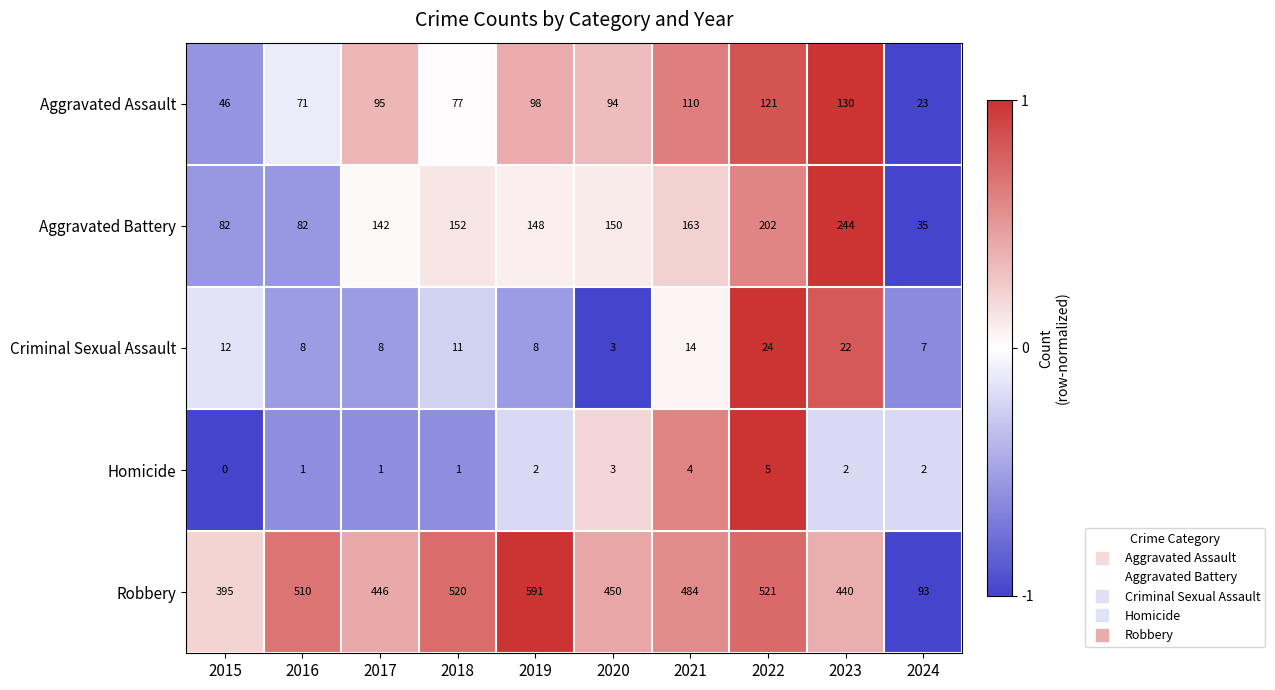

Which series has the largest range (max minus min)?

Robbery